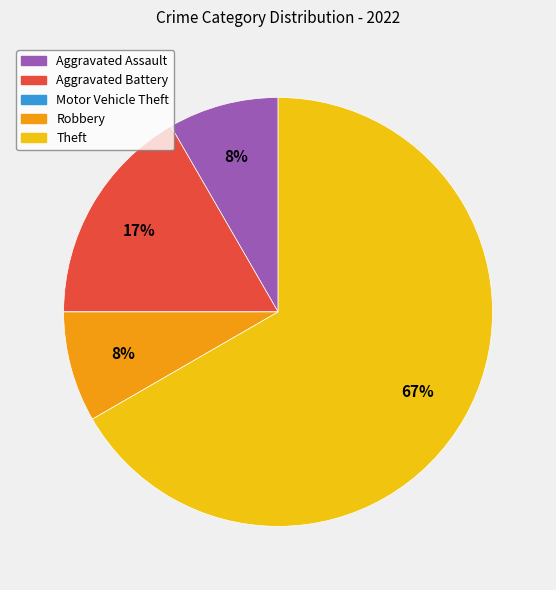

What percentage is the Robbery slice, to the nearest percent?

8%